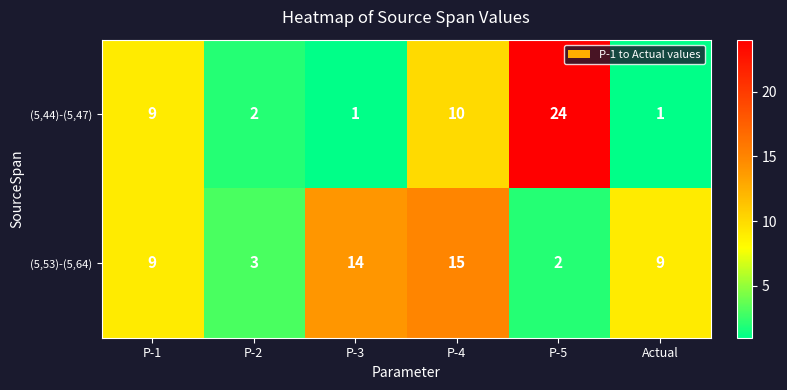

At which label does (5,44)-(5,47) reach its peak?

P-5